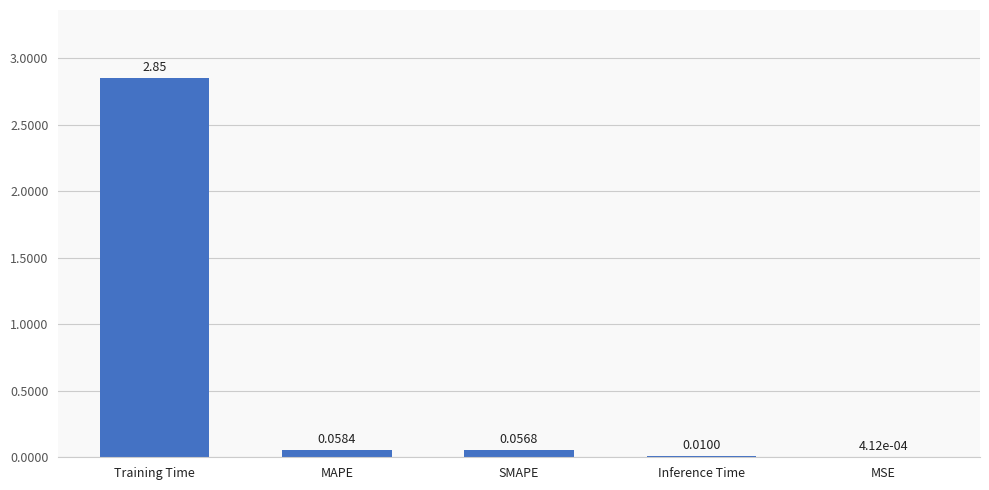

Where is the data nearest to the value 1?

MAPE